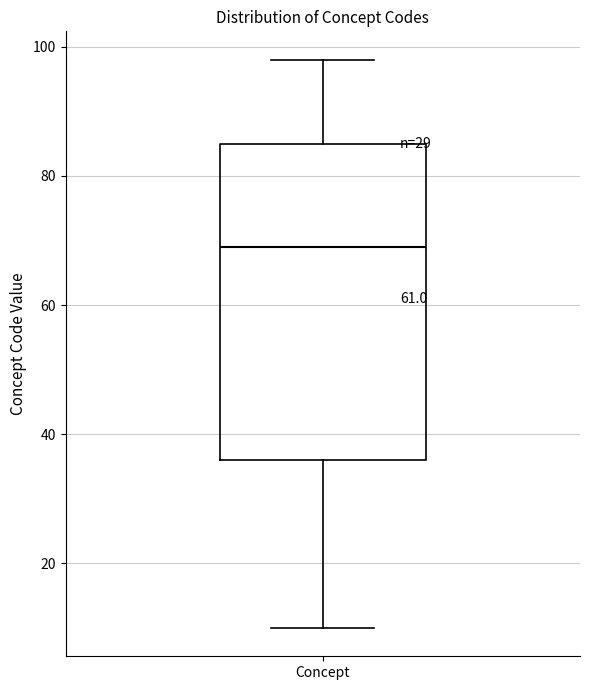

Read this box plot against the y-axis: the position of the median line, the range covered by the box, and the ends of both whiskers. The values are not printed on the chart, so give them approximately, as read against the axis.

median 70, box 36 to 86, whiskers 10 to 98